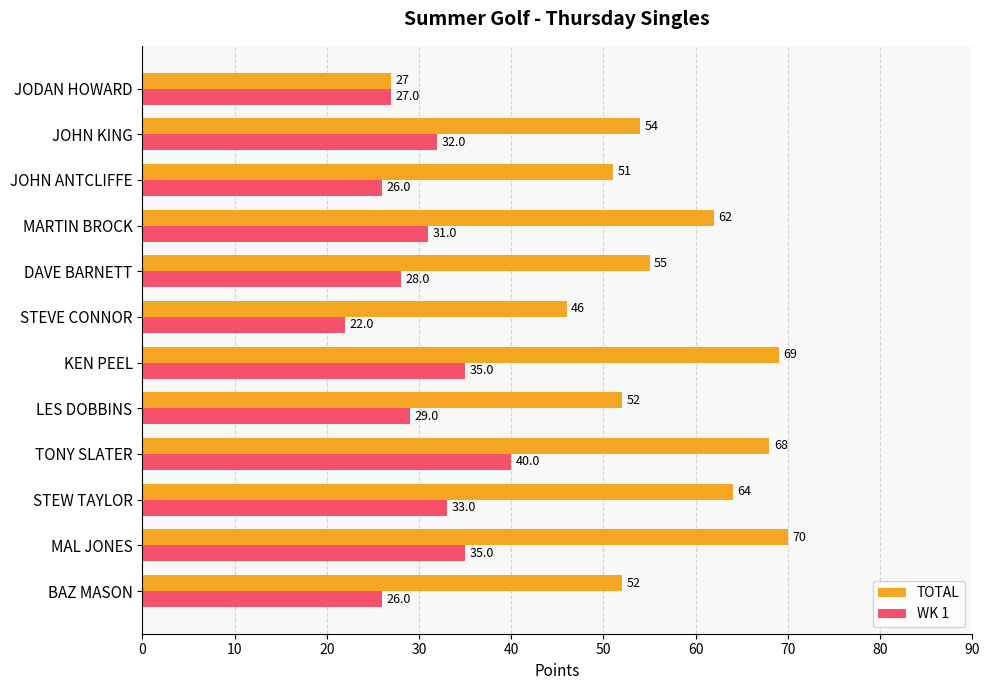

The value of TOTAL at MAL JONES is 70. True or false?

True